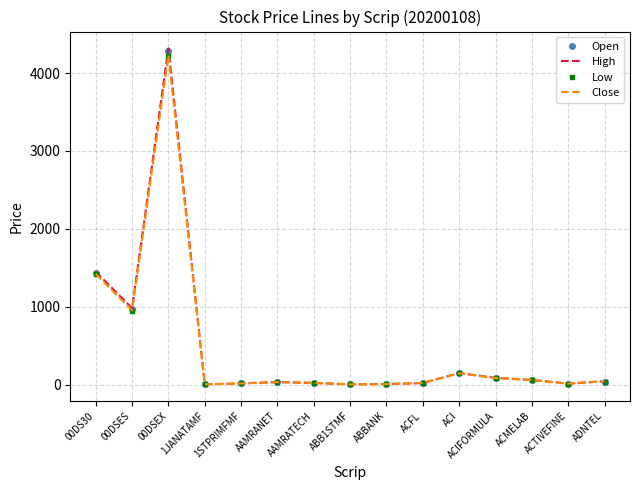

Where is Close nearest to the value 2116?

00DS30